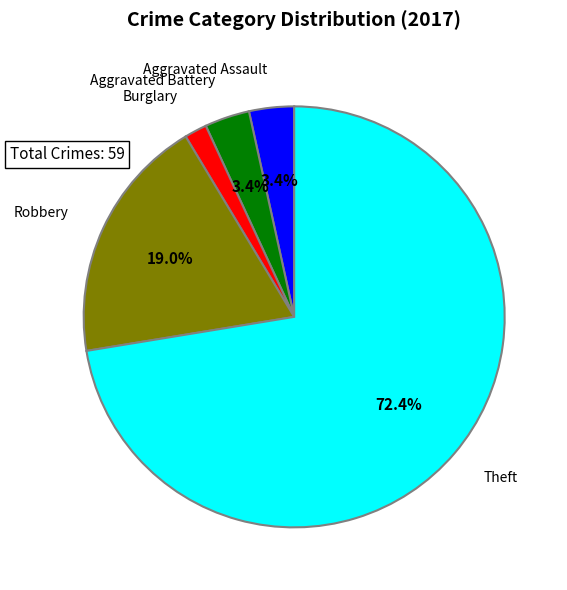

Combined, do Burglary and Robbery account for over 50%?

No